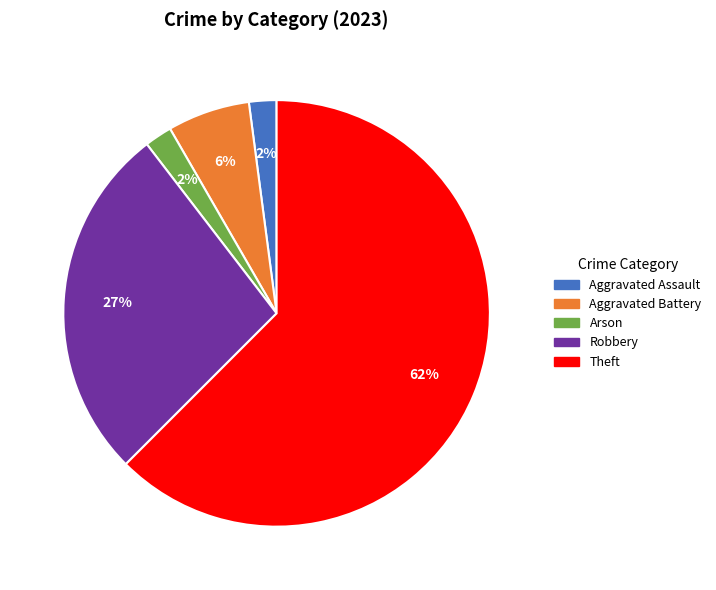

Is there a majority slice in this chart?

Yes